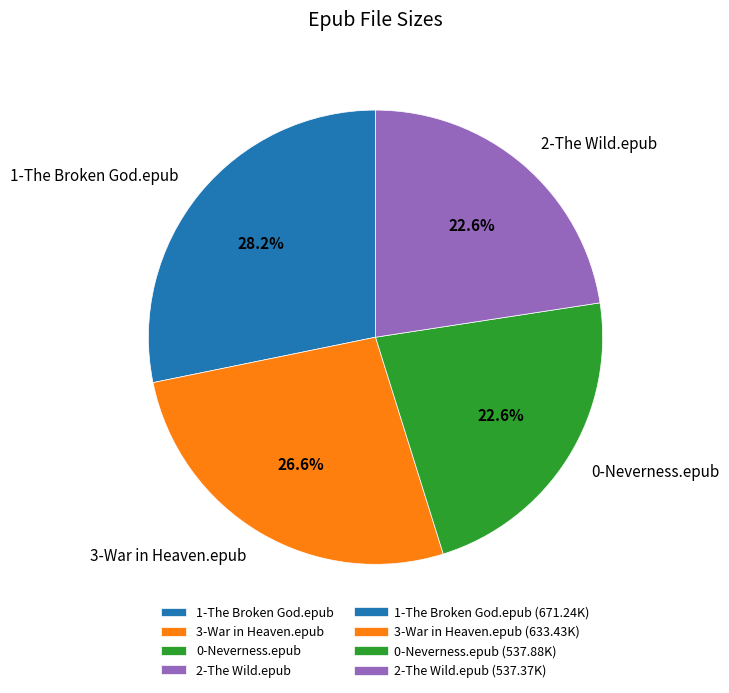

Does 3-War in Heaven.epub account for over 50% of the chart?

No